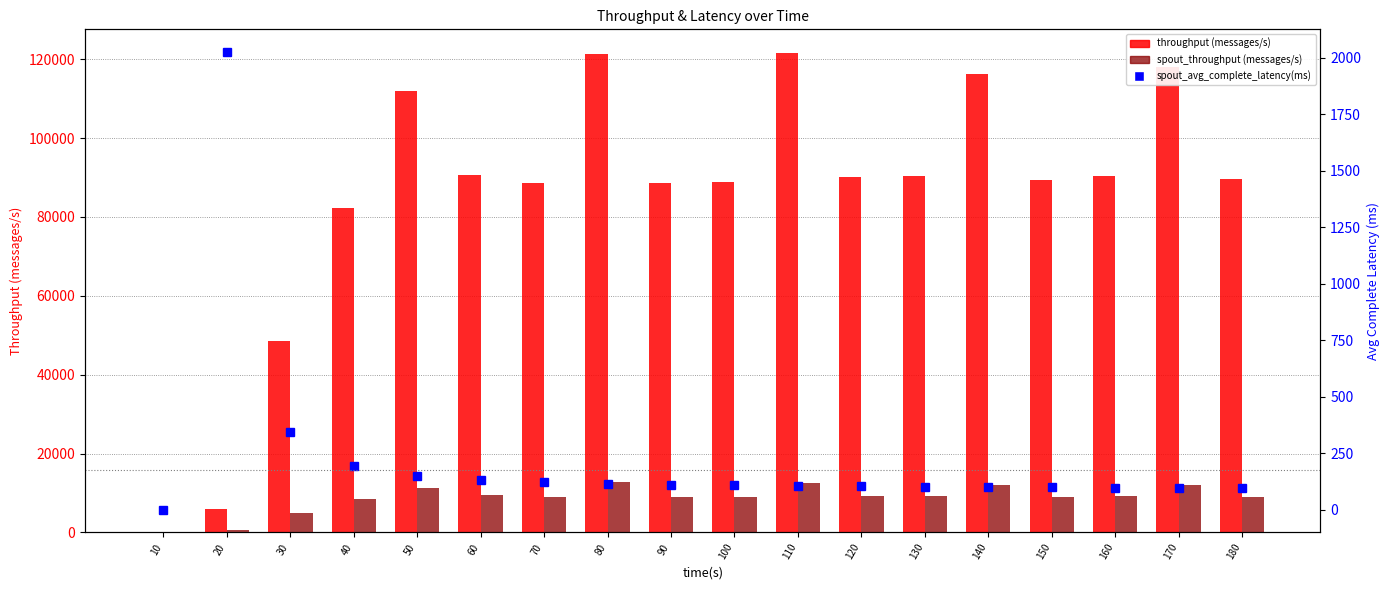

What are all the series names shown in the legend?

throughput (messages/s), spout_throughput (messages/s), spout_avg_complete_latency(ms)